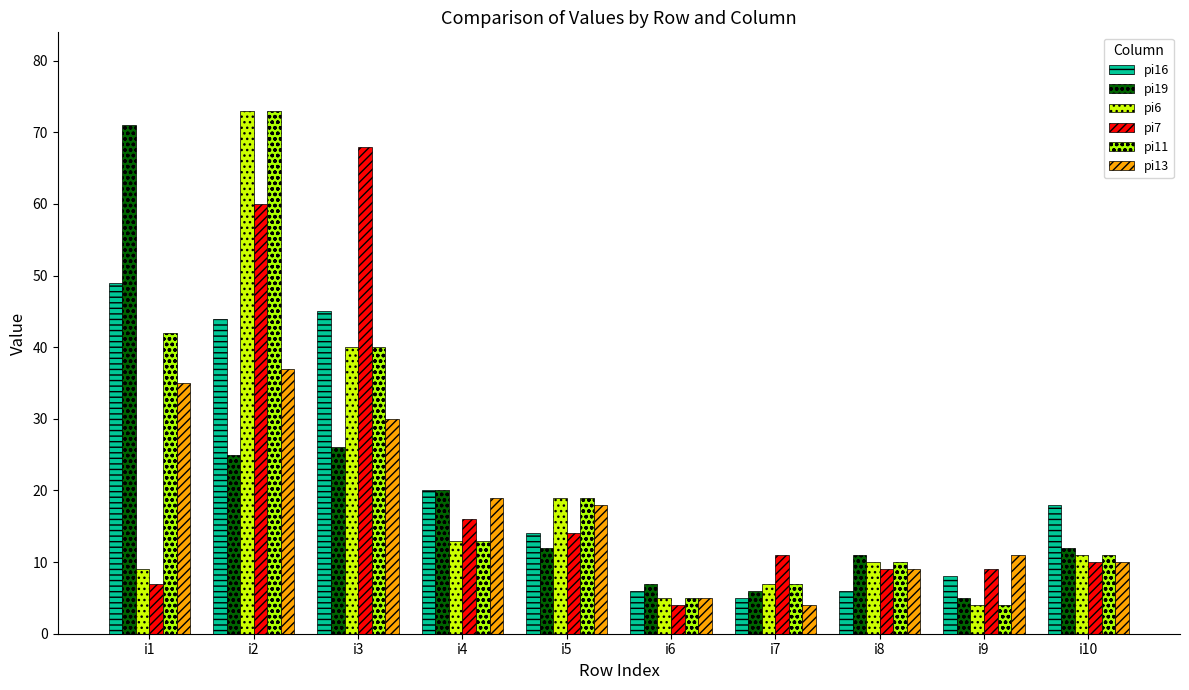

Reading left to right, extract all data points from this chart.

pi16: 49	44	45	20	14	6	5	6	8	18
pi19: 71	25	26	20	12	7	6	11	5	12
pi6: 9	73	40	13	19	5	7	10	4	11
pi7: 7	60	68	16	14	4	11	9	9	10
pi11: 42	73	40	13	19	5	7	10	4	11
pi13: 35	37	30	19	18	5	4	9	11	10